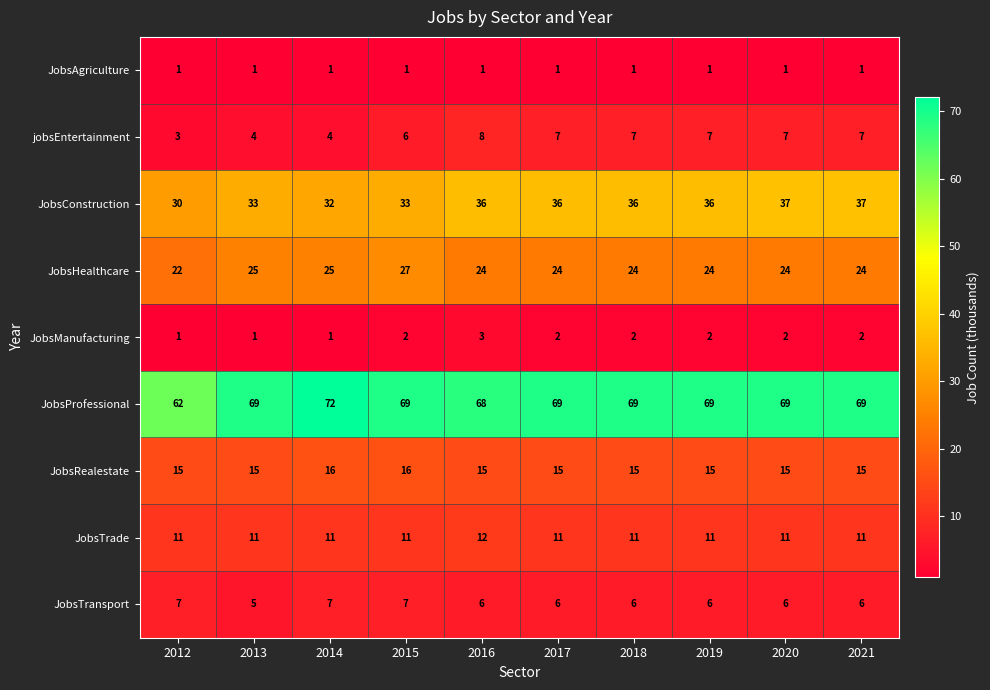

Is it true that JobsConstruction equals 13 at 2012?

False